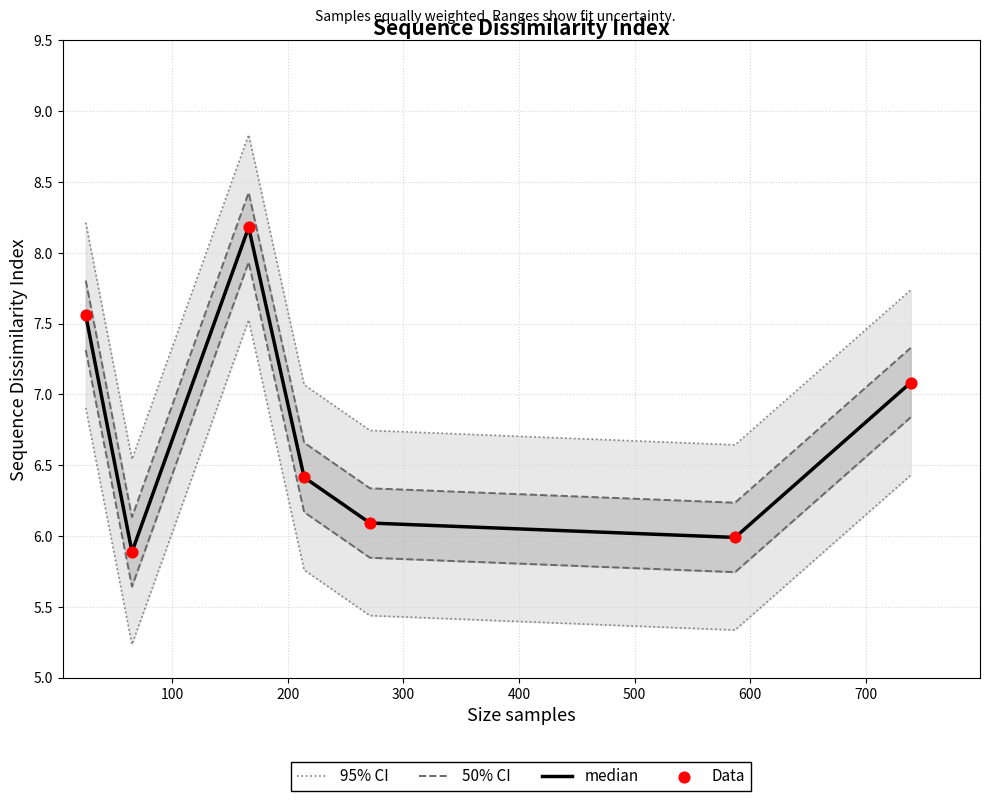

Which series has the largest total across all categories?

95% CI